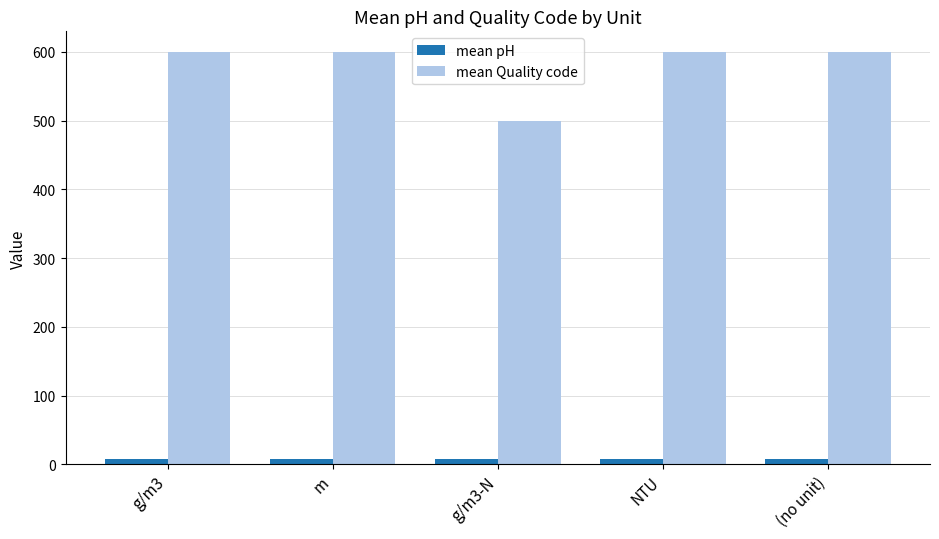

Reading left to right, transcribe all the data shown in this chart.

mean pH: g/m3=8.0	m=8.0	g/m3-N=8.0	NTU=8.0	(no unit)=8.0
mean Quality code: g/m3=600.0	m=600.0	g/m3-N=500.0	NTU=600.0	(no unit)=600.0